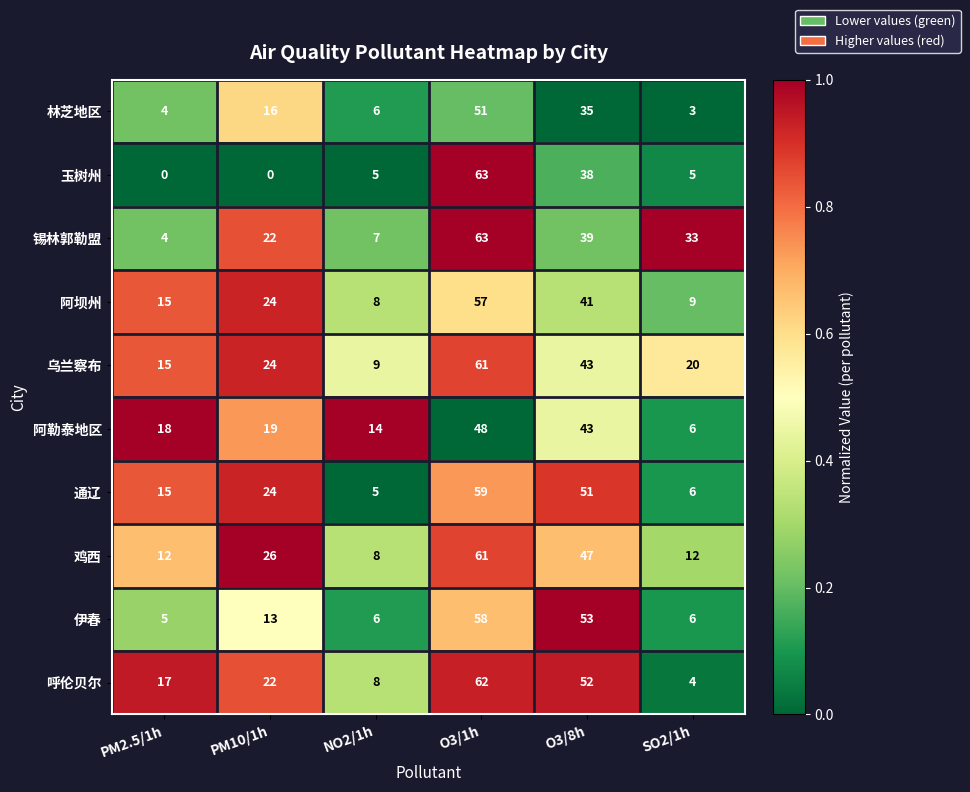

What is the difference between the maximum and minimum values in the 锡林郭勒盟 series?

59